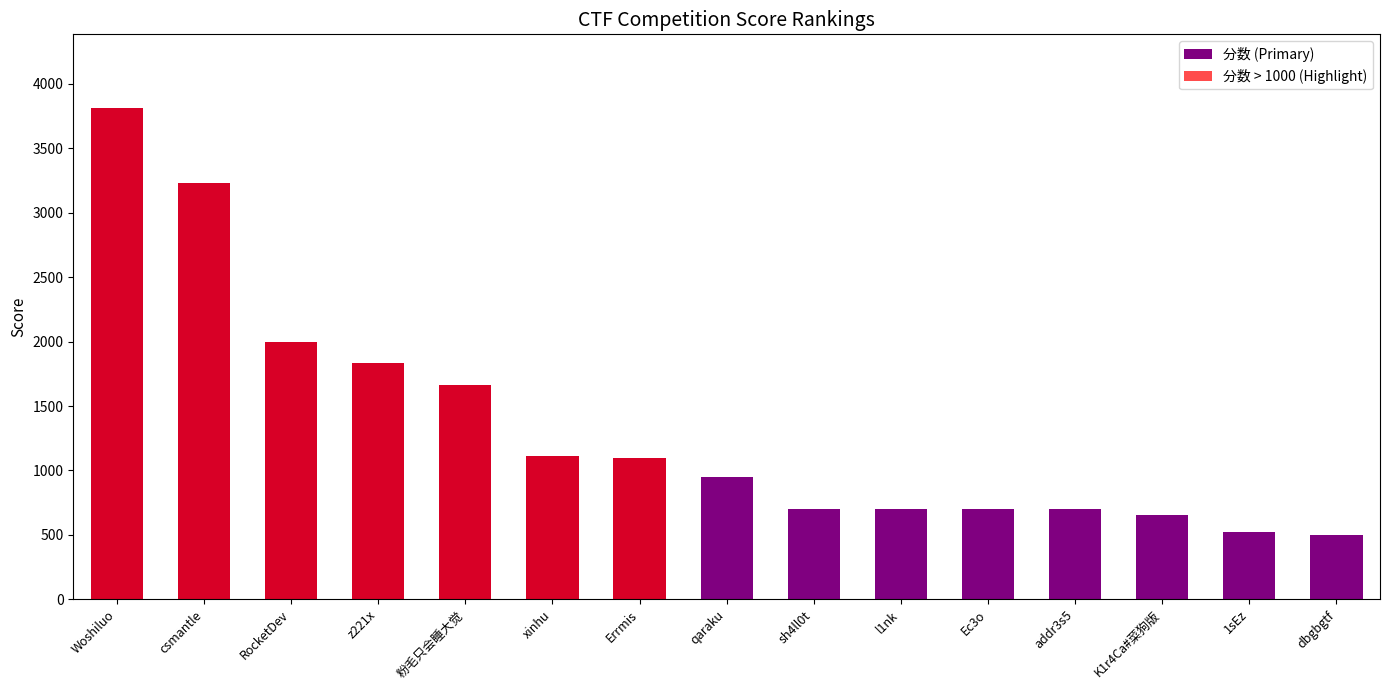

What position from the right is z221x?

12